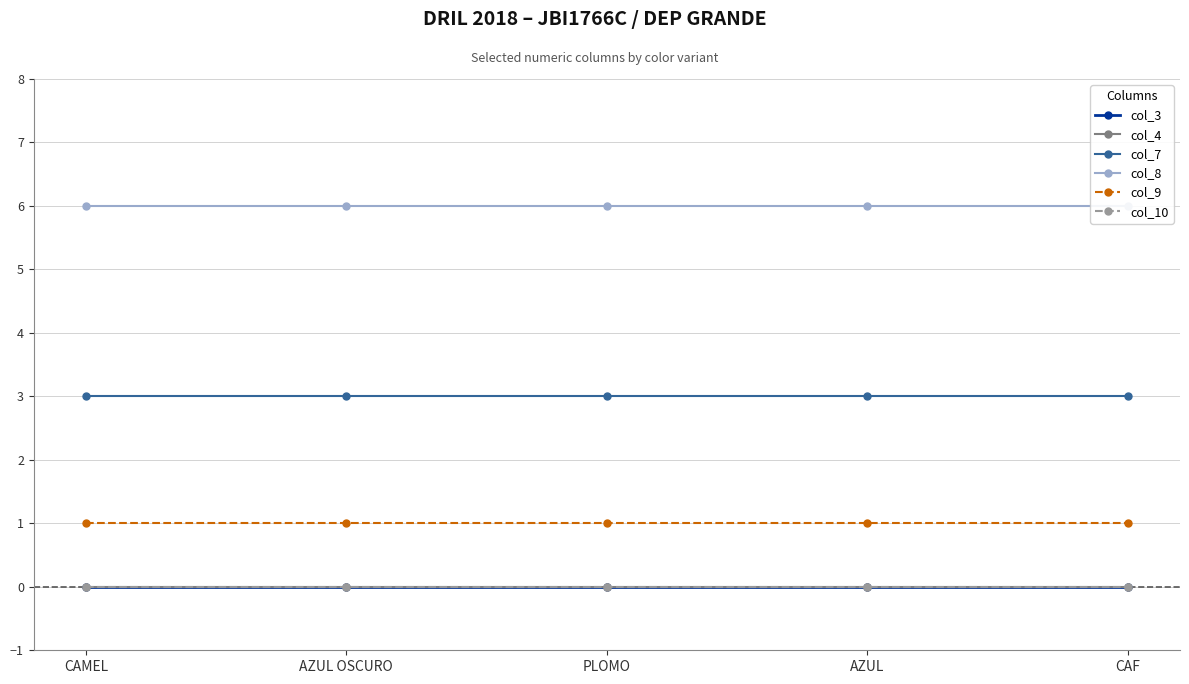

What is the sum of all col_8 values?

30